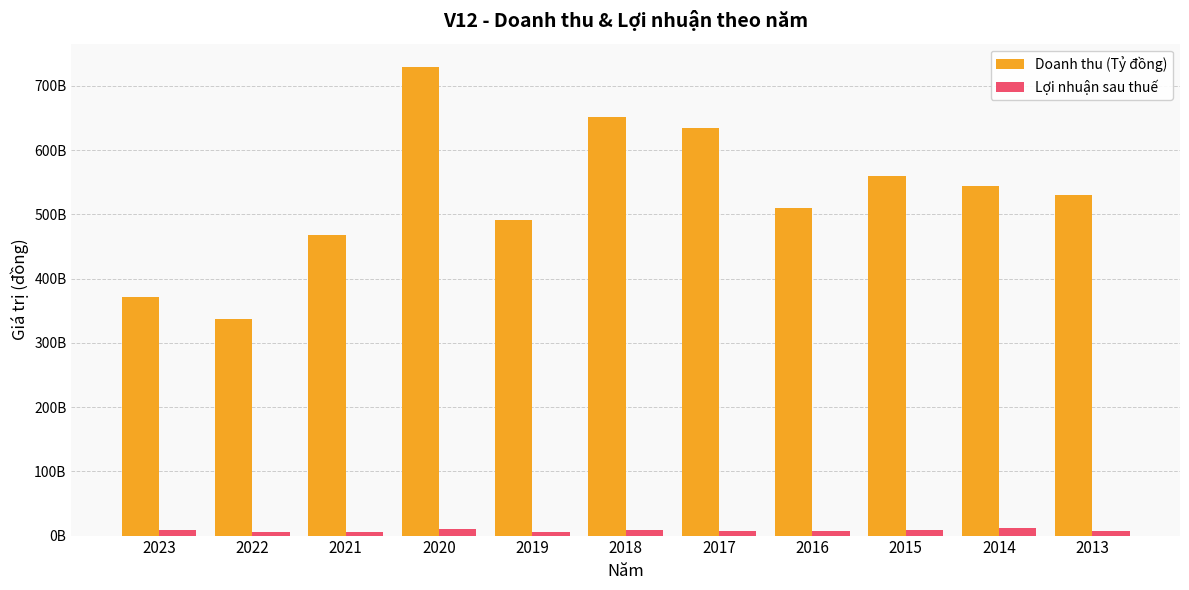

Are the bars grouped side by side (vs. stacked)?

Yes